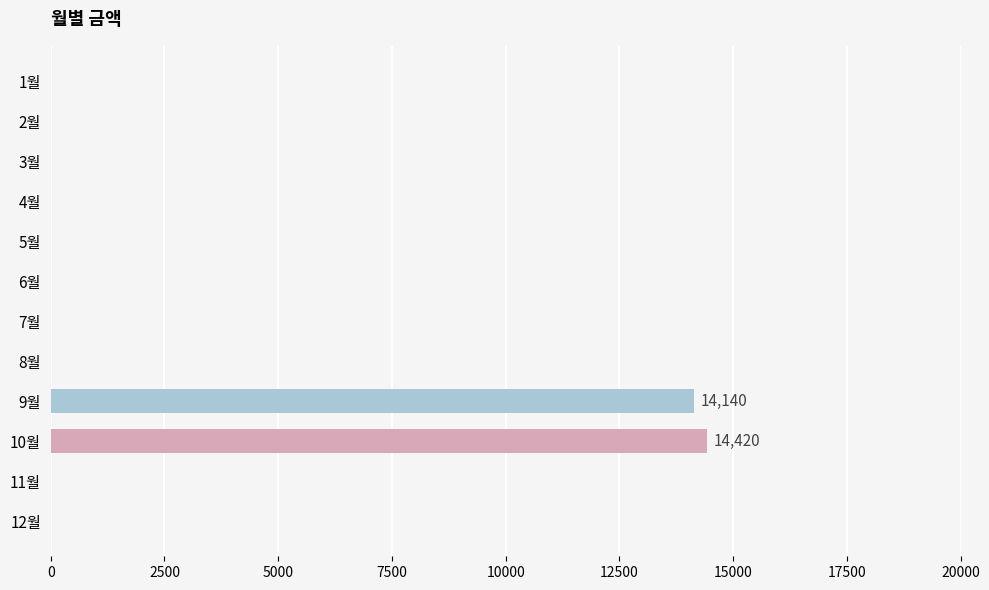

The value at 7월 is 8300. True or false?

False